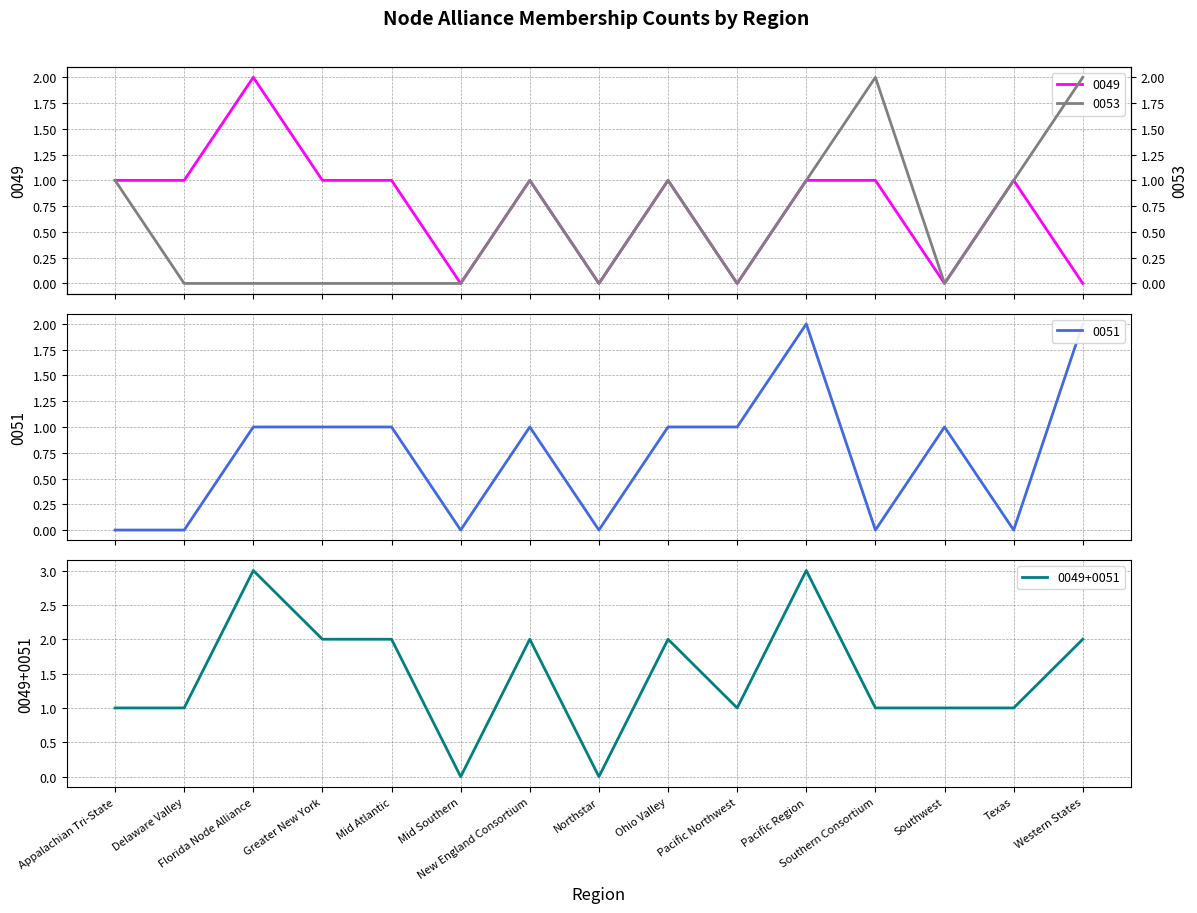

Reading left to right, list all the values displayed in this chart.

0049: 1	1	2	1	1	0	1	0	1	0	1	1	0	1	0
0051: 0	0	1	1	1	0	1	0	1	1	2	0	1	0	2
0053: 1	0	0	0	0	0	1	0	1	0	1	2	0	1	2